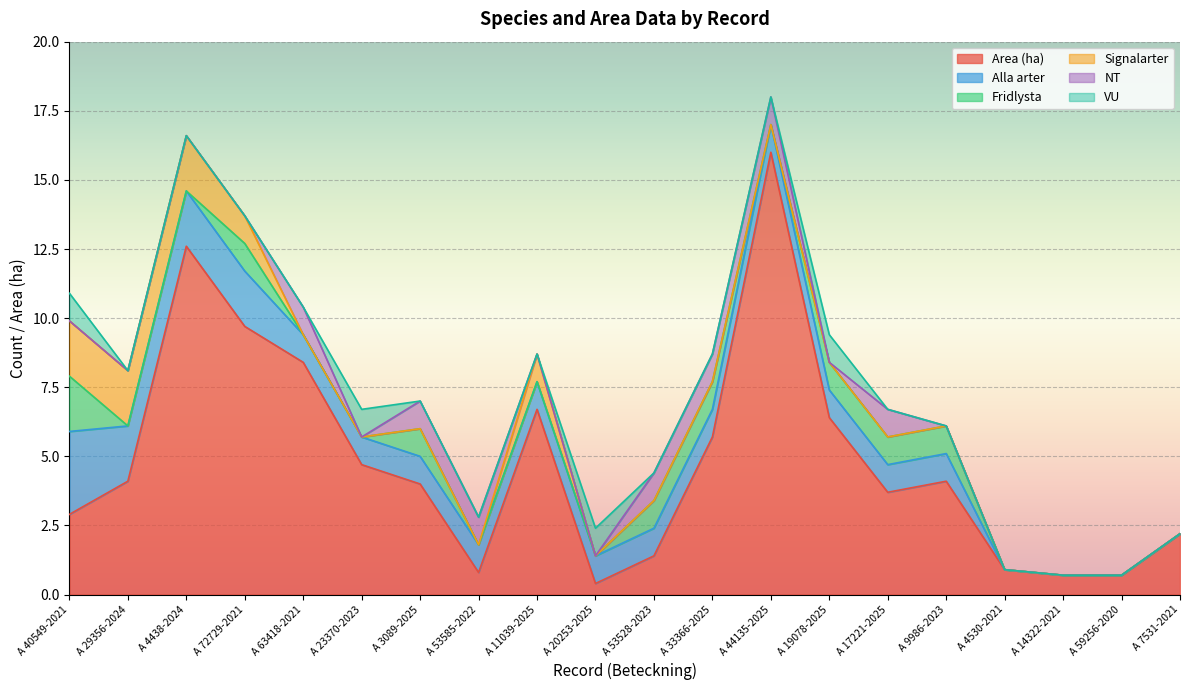

What is the greatest value displayed?

16.0